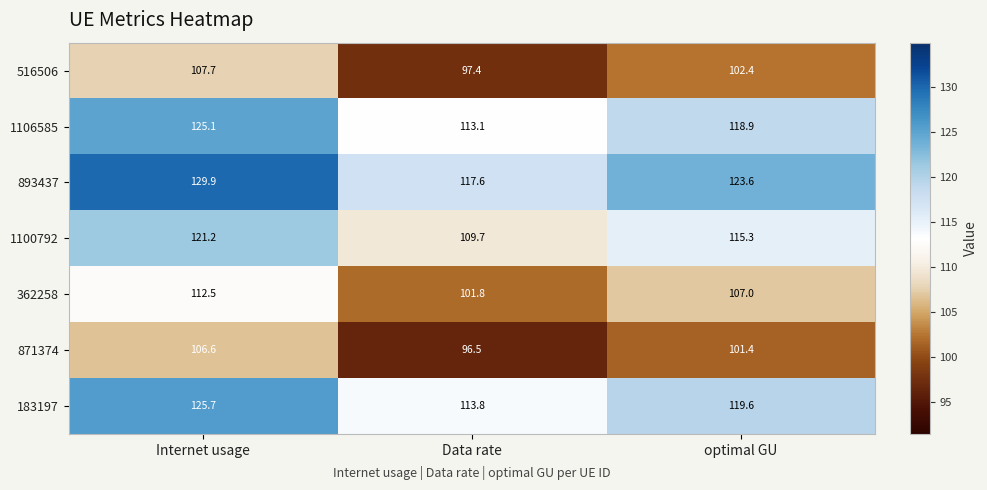

What is the minimum value shown in the chart?

96.5